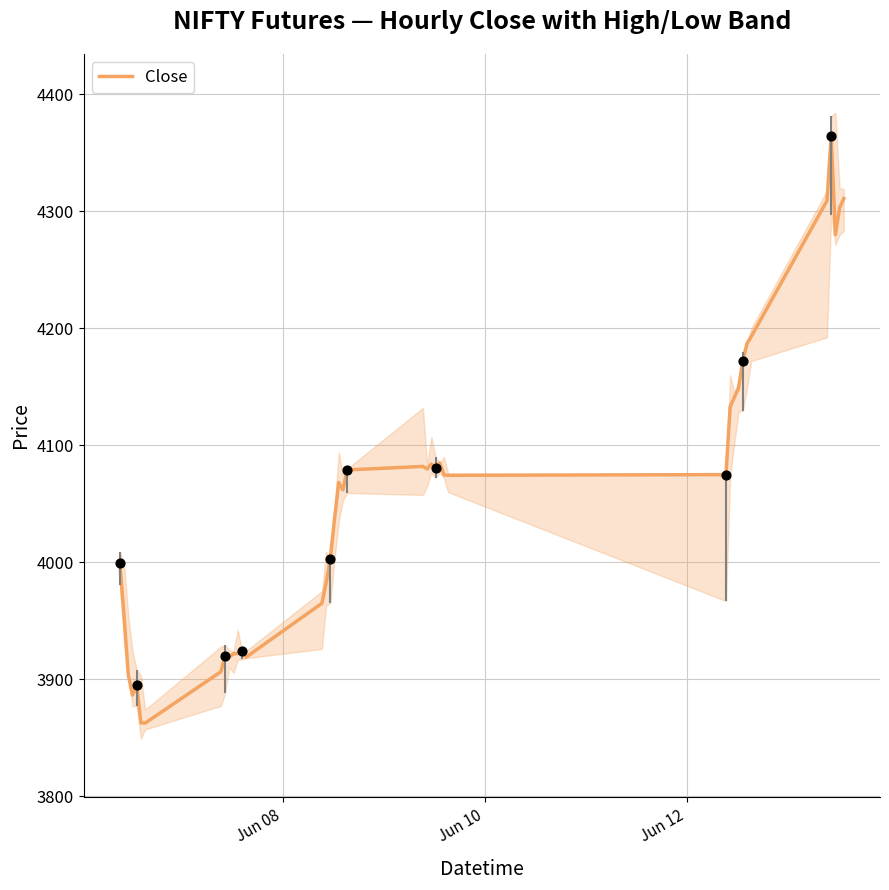

What is the lowest value of the Close series?

3862.6